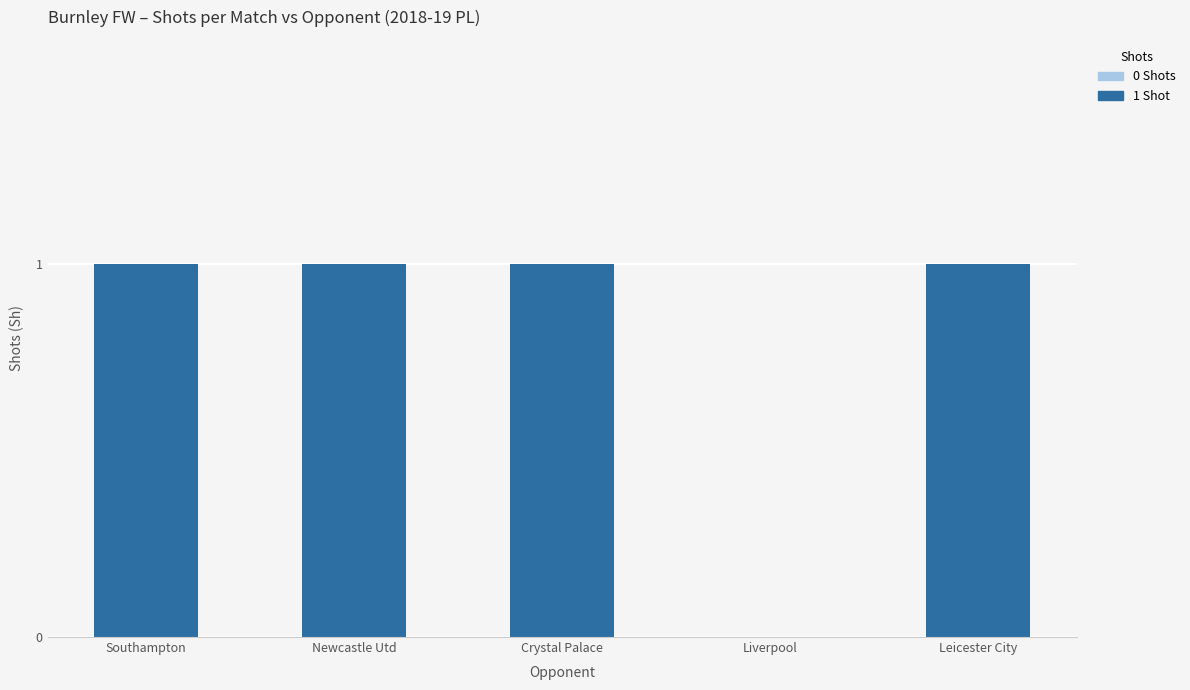

How many series are shown in this chart?

1